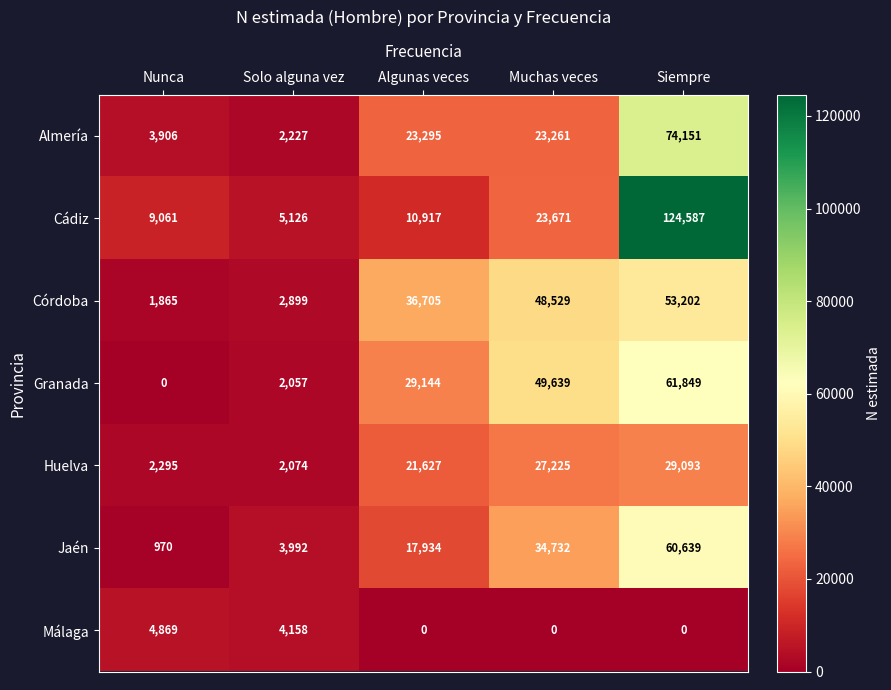

What is the minimum value for Almería?

2227